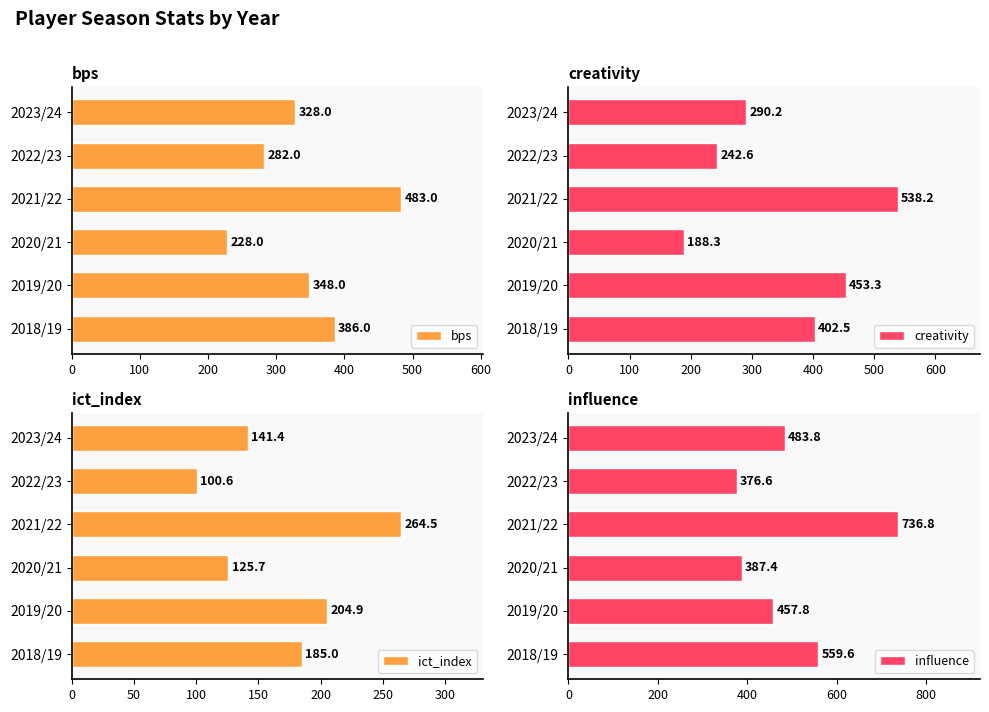

How many bps values are between 282 and 386?

4